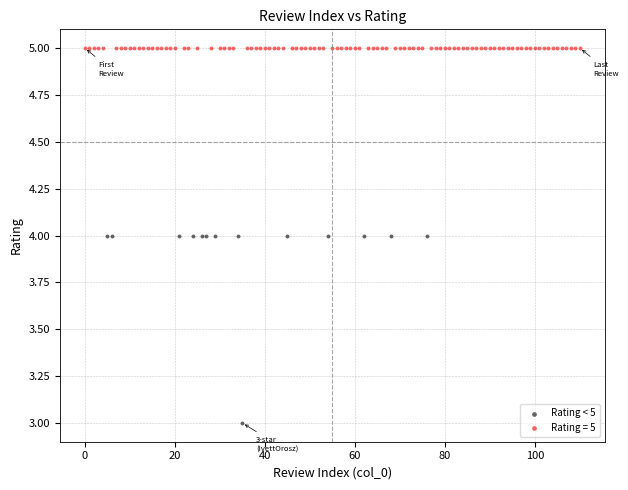

Which series contains the highest Y value?

Rating = 5